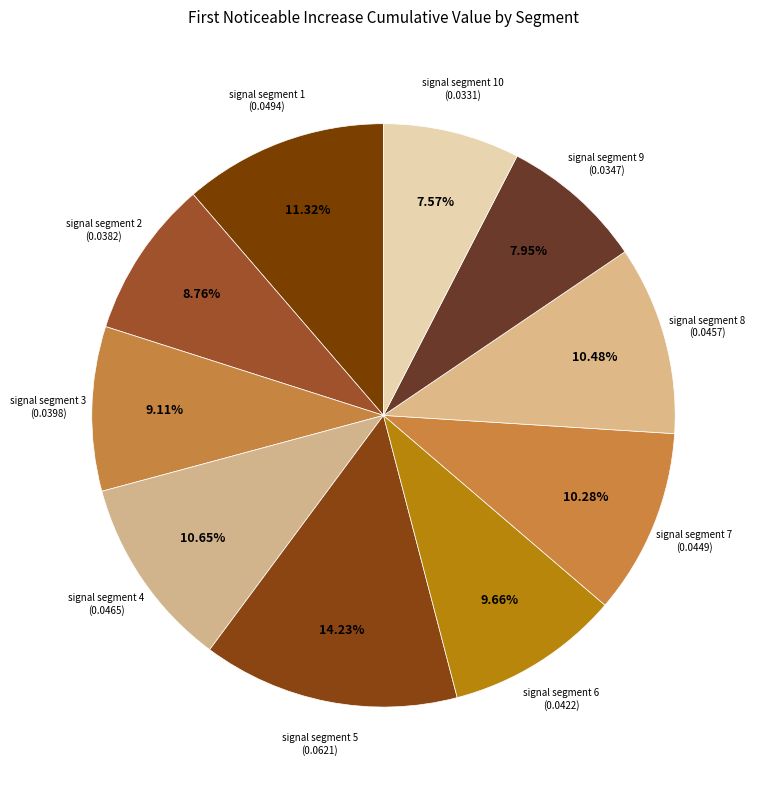

Count the number of slices in the pie.

10